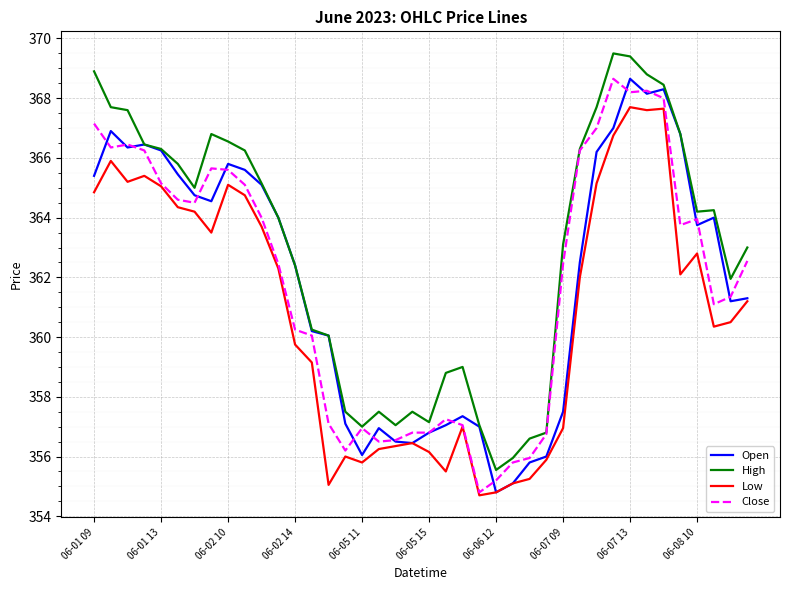

How many series are shown in this chart?

4